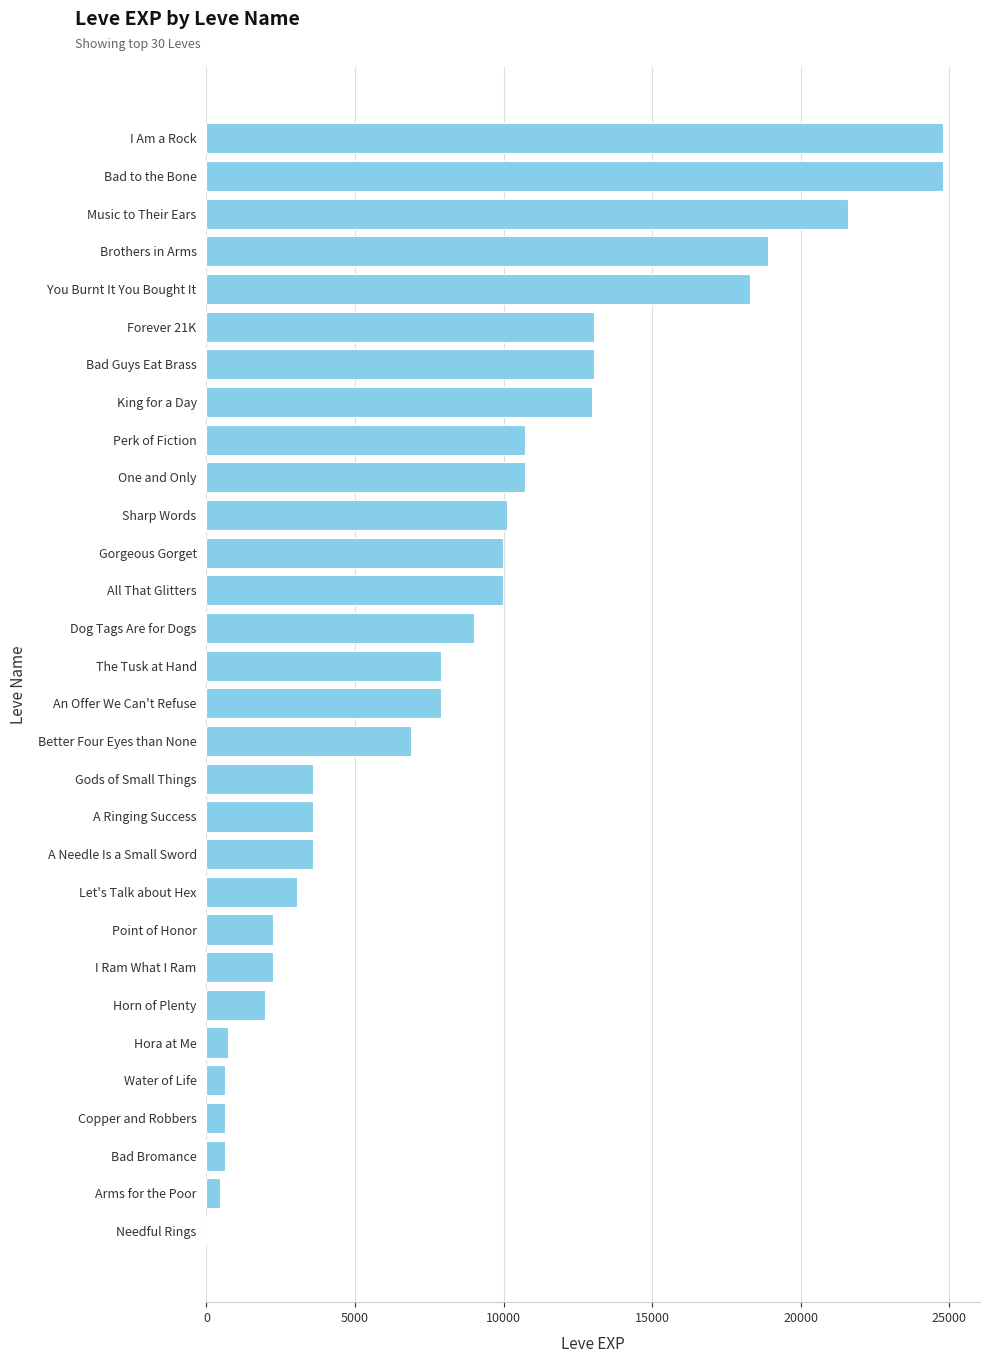

What is the greatest value displayed?

24790